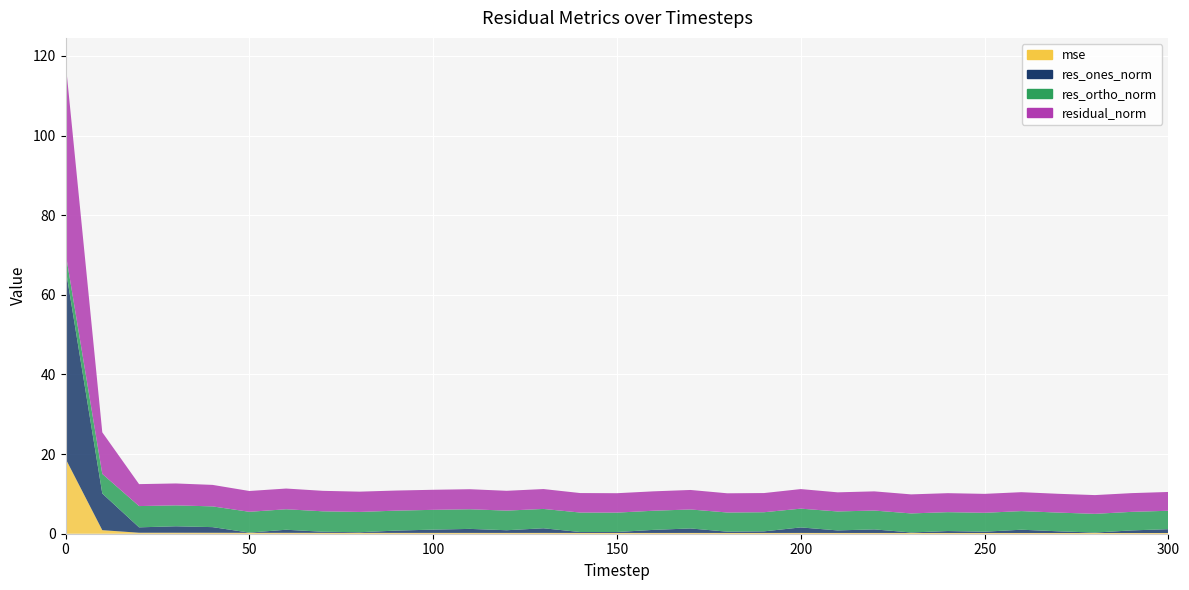

Reading left to right, what are all the values shown in this chart?

mse: 0=18.9	10=0.9	20=0.2	30=0.2	40=0.2	50=0.2	60=0.2	70=0.2	80=0.2	90=0.2	100=0.2	110=0.2	120=0.2	130=0.2	140=0.2	150=0.2	160=0.2	170=0.2	180=0.2	190=0.2	200=0.2	210=0.2	220=0.2	230=0.2	240=0.2	250=0.2	260=0.2	270=0.2	280=0.2	290=0.2	300=0.2
res_ones_norm: 0=47.8	10=9.2	20=1.4	30=1.6	40=1.4	50=0.1	60=0.8	70=0.3	80=0.2	90=0.6	100=0.8	110=1.0	120=0.7	130=1.2	140=0.2	150=0.2	160=0.8	170=1.1	180=0.3	190=0.4	200=1.4	210=0.6	220=0.9	230=0.1	240=0.5	250=0.3	260=0.8	270=0.4	280=0.1	290=0.7	300=1.0
res_ortho_norm: 0=3.9	10=4.9	20=5.3	30=5.3	40=5.2	50=5.2	60=5.1	70=5.1	80=5.1	90=5.0	100=5.0	110=4.9	120=4.9	130=4.9	140=4.9	150=4.9	160=4.8	170=4.8	180=4.8	190=4.8	200=4.7	210=4.8	220=4.7	230=4.8	240=4.7	250=4.7	260=4.7	270=4.7	280=4.7	290=4.7	300=4.6
residual_norm: 0=48.0	10=10.4	20=5.5	30=5.5	40=5.4	50=5.2	60=5.2	70=5.1	80=5.1	90=5.0	100=5.0	110=5.0	120=5.0	130=5.0	140=4.9	150=4.9	160=4.9	170=4.9	180=4.8	190=4.8	200=4.9	210=4.8	220=4.8	230=4.8	240=4.8	250=4.8	260=4.7	270=4.7	280=4.7	290=4.7	300=4.7